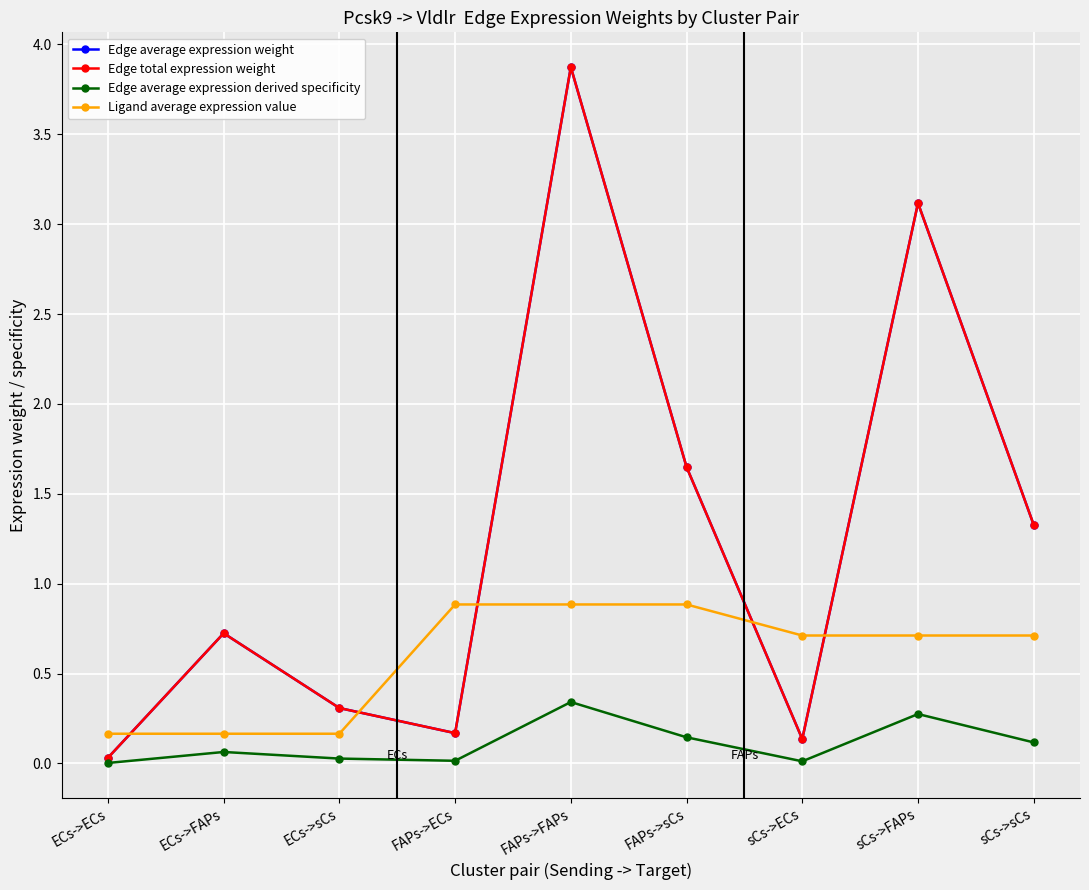

How many times do Ligand average expression value and Edge average expression weight cross each other?

5